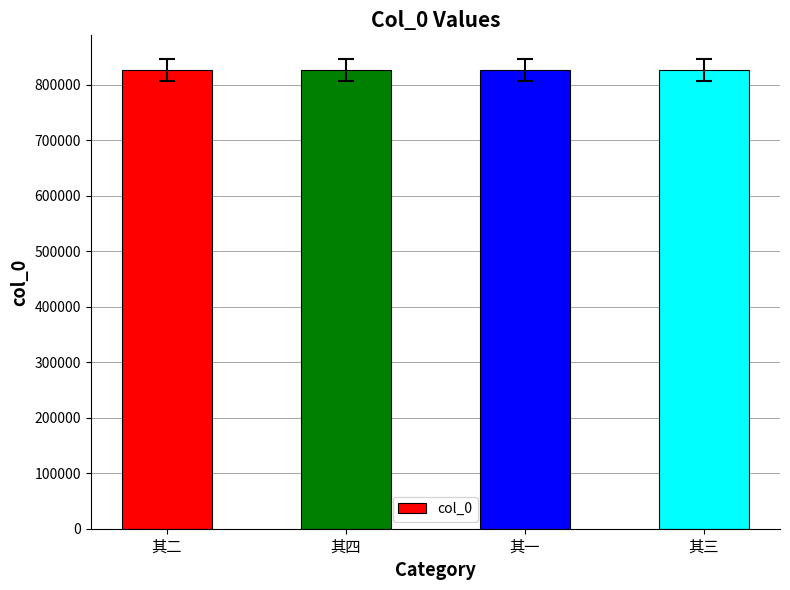

What is the ratio of the value at 其一 to the value at 其二?

1.0